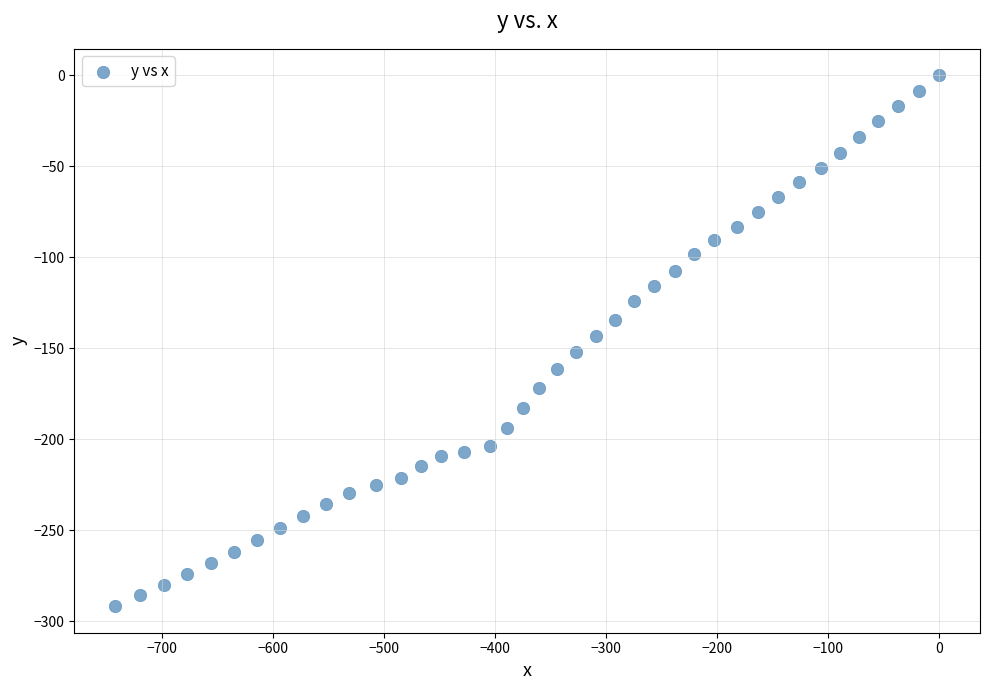

What is the range of X values (max minus min)?

741.6